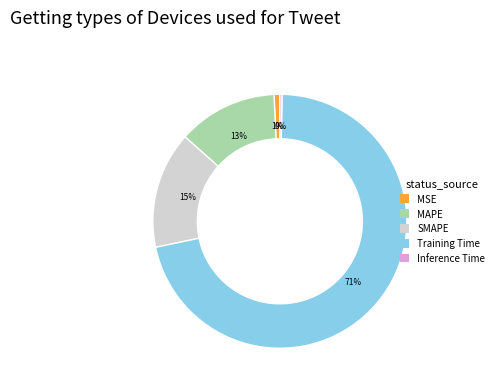

The MAPE slice represents 13% of the pie. True or false?

True